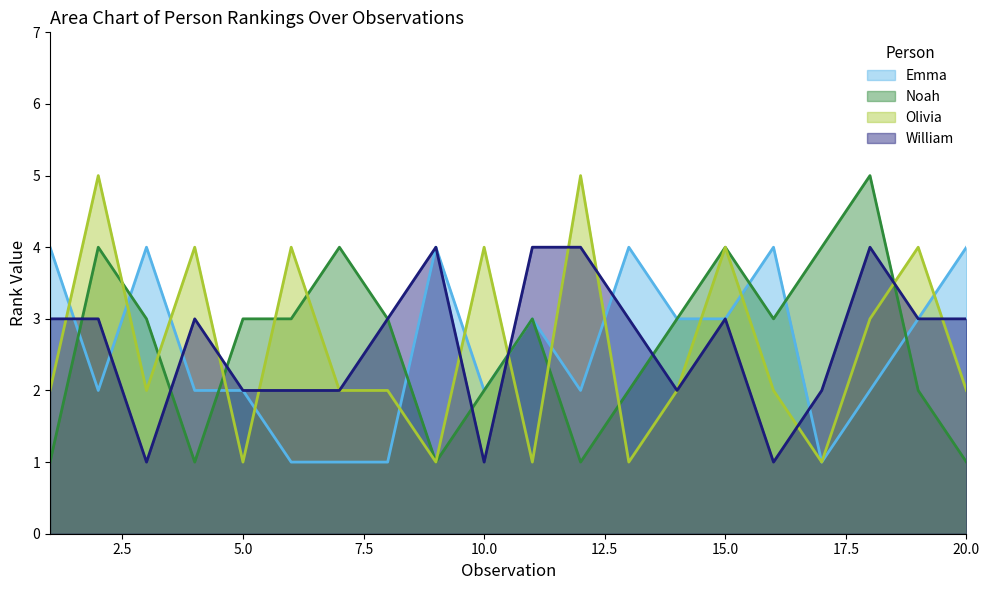

What is the average value of the Noah series?

3